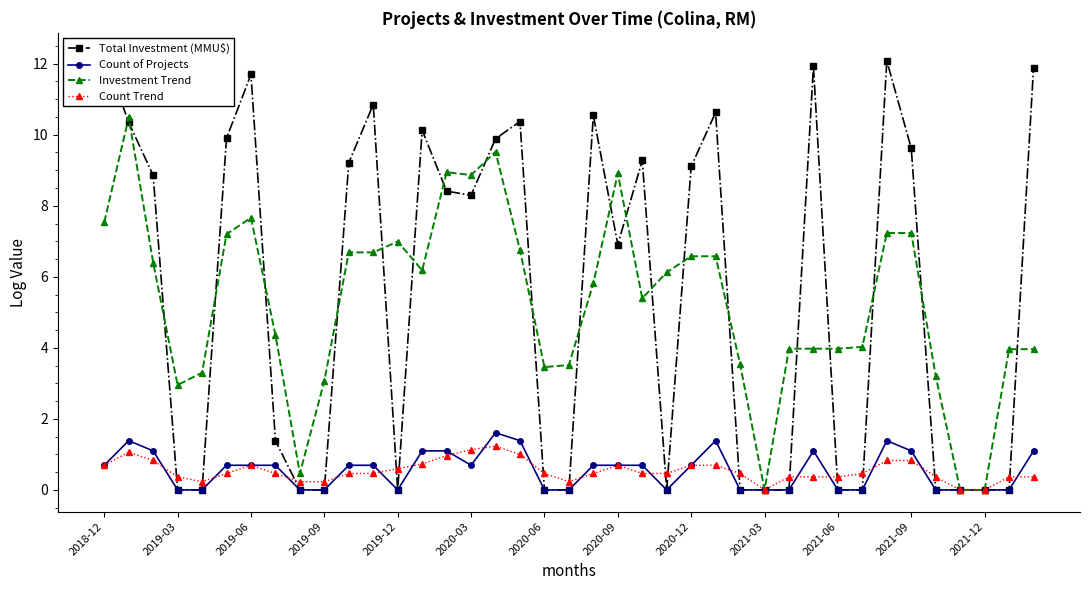

True or false: Investment Trend has more than 1 points higher than both neighbors.

True